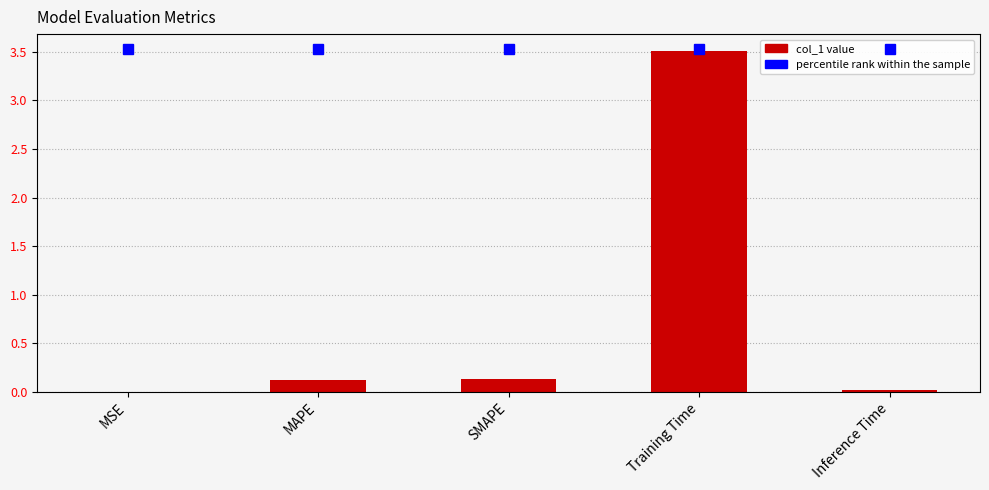

What is the label of the 4th bar from the right?

MAPE